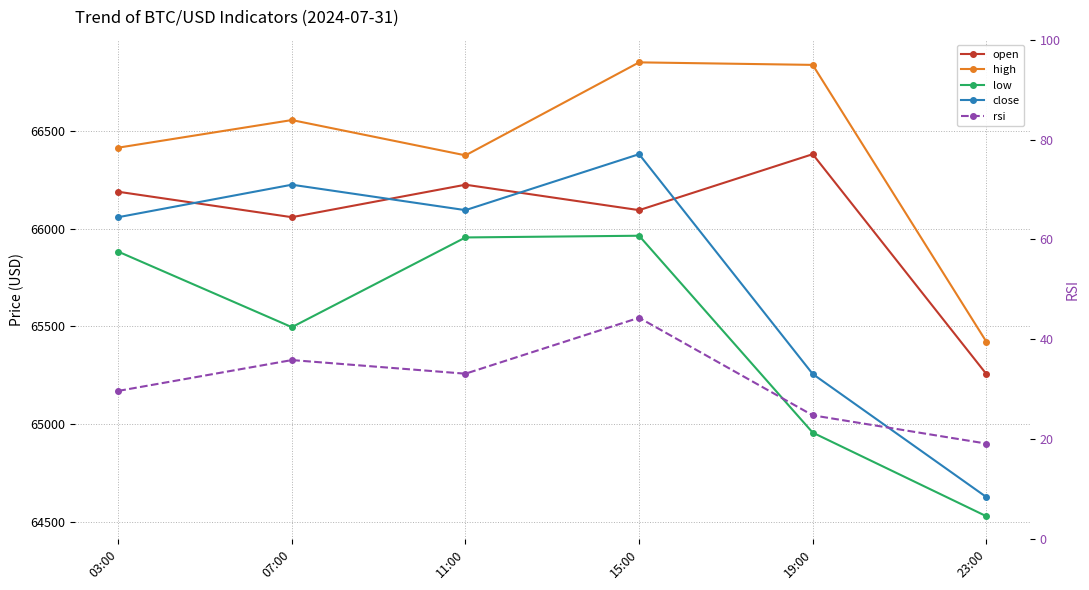

What are all the series names shown in the legend?

open, high, low, close, rsi